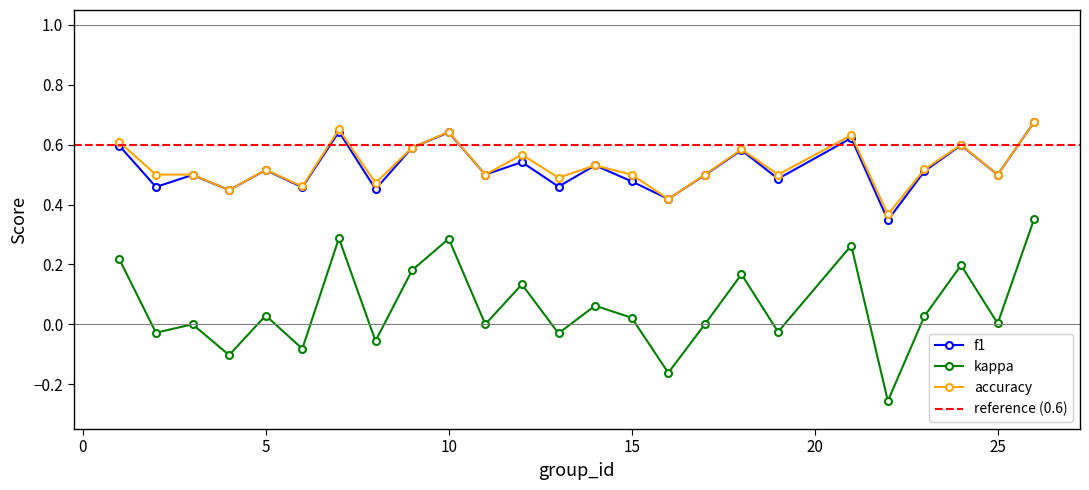

Is the value of f1 at 8 greater than the value of kappa at 10?

Yes